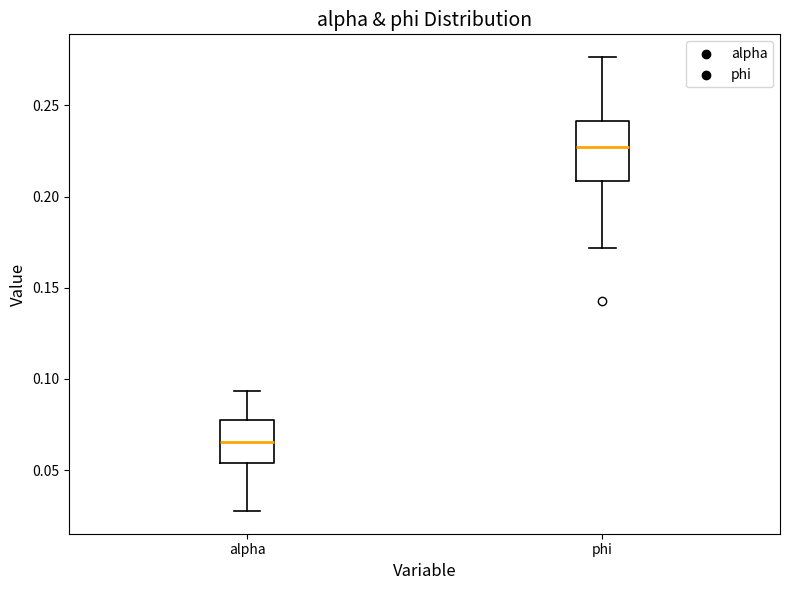

Which box is the tallest, from its lower edge to its upper edge?

phi